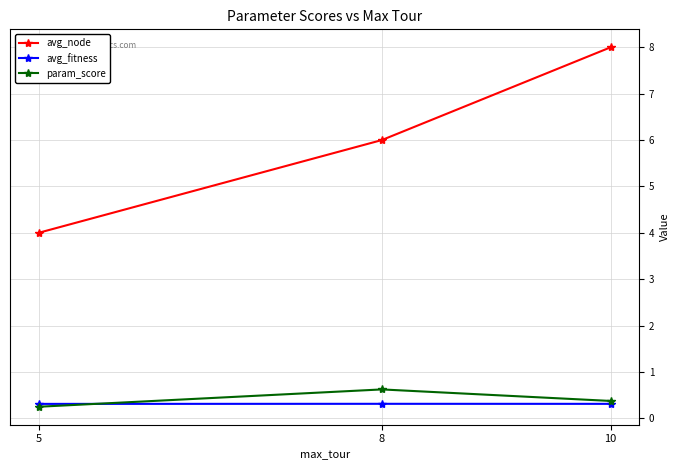

What are all the series names shown in the legend?

avg_node, avg_fitness, param_score